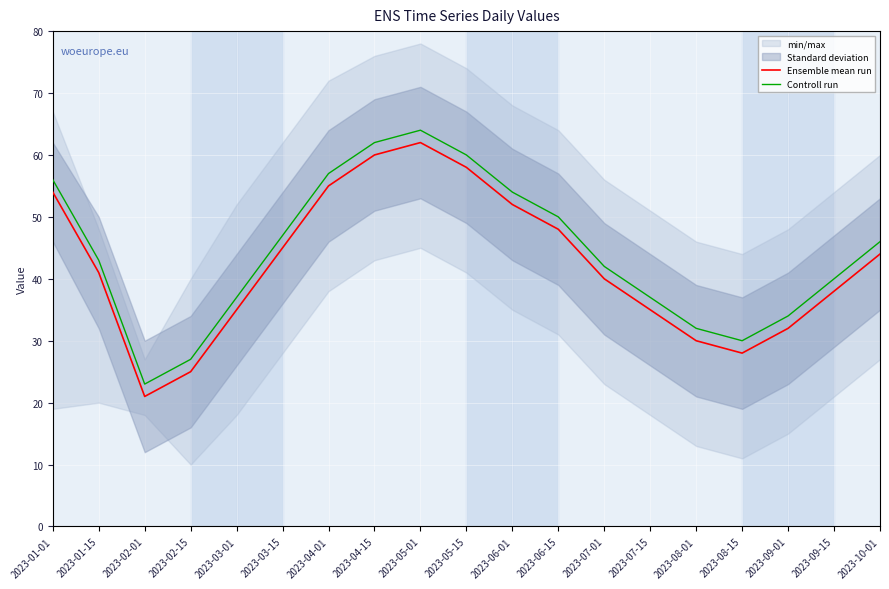

Rank the series at 2023-01-01 from lowest to highest value.

Ensemble mean run, Controll run